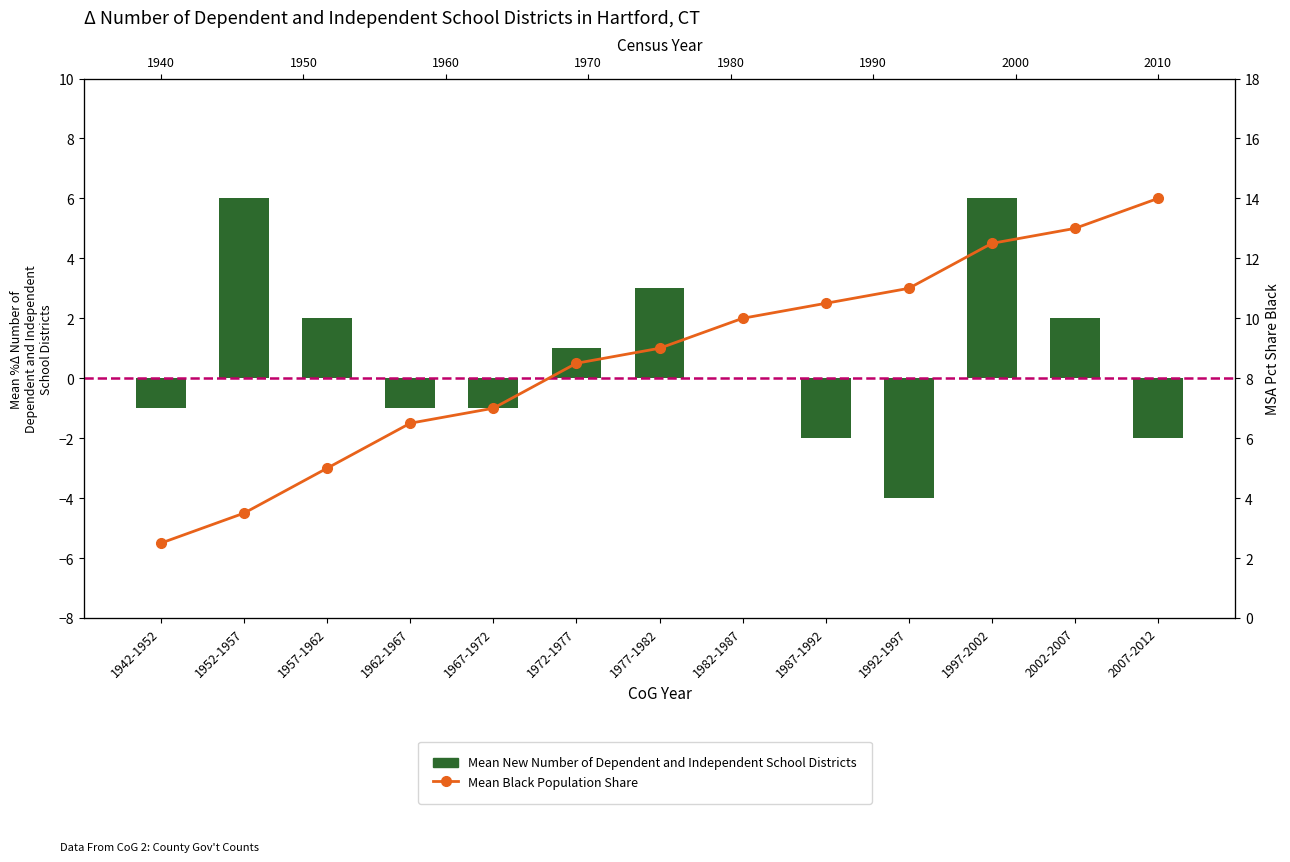

Reading left to right, what are all the values shown in this chart?

Mean New Number of Dependent and Independent School Districts: -1.0	6.0	2.0	-1.0	-1.0	1.0	3.0	0.0	-2.0	-4.0	6.0	2.0	-2.0
Mean Black Population Share: 2.5	3.5	5.0	6.5	7.0	8.5	9.0	10.0	10.5	11.0	12.5	13.0	14.0